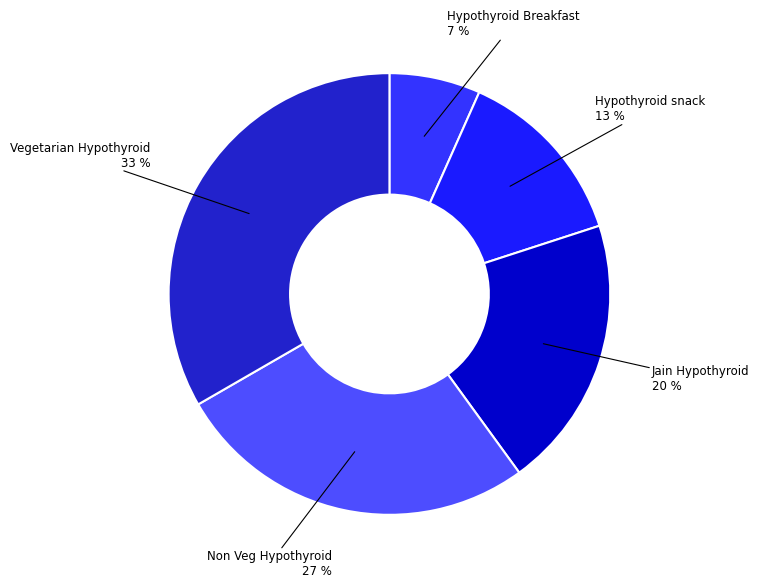

Do Non Veg Hypothyroid and Jain Hypothyroid together represent more than half of the pie?

No